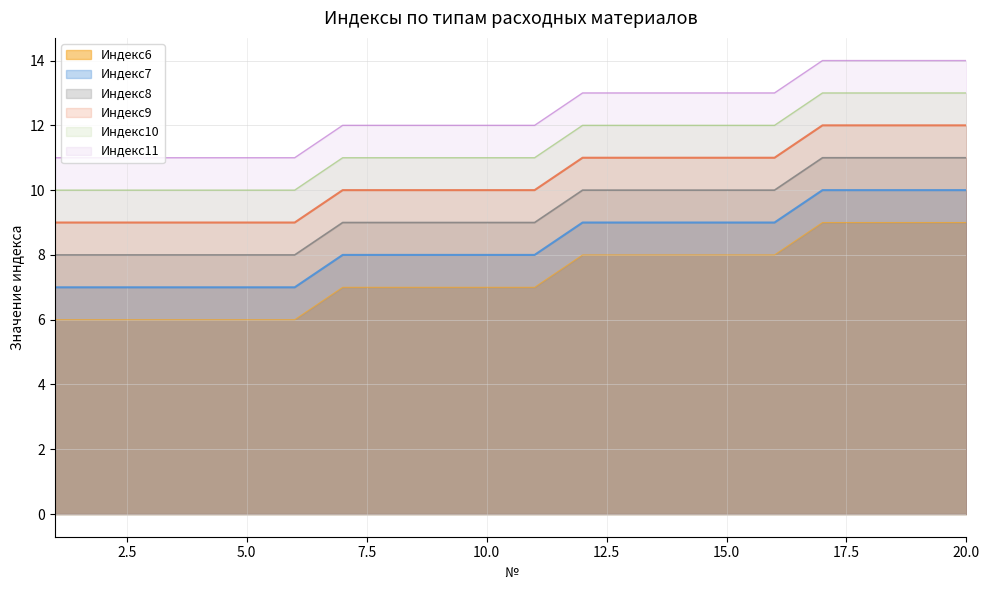

How many lines are shown in the chart?

6